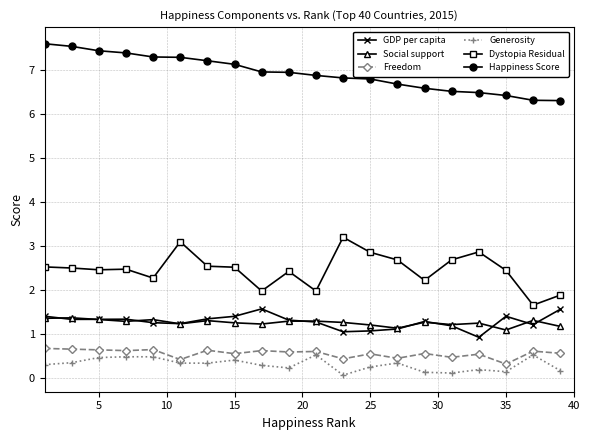

Does the chart display data point markers on the line(s)?

Yes